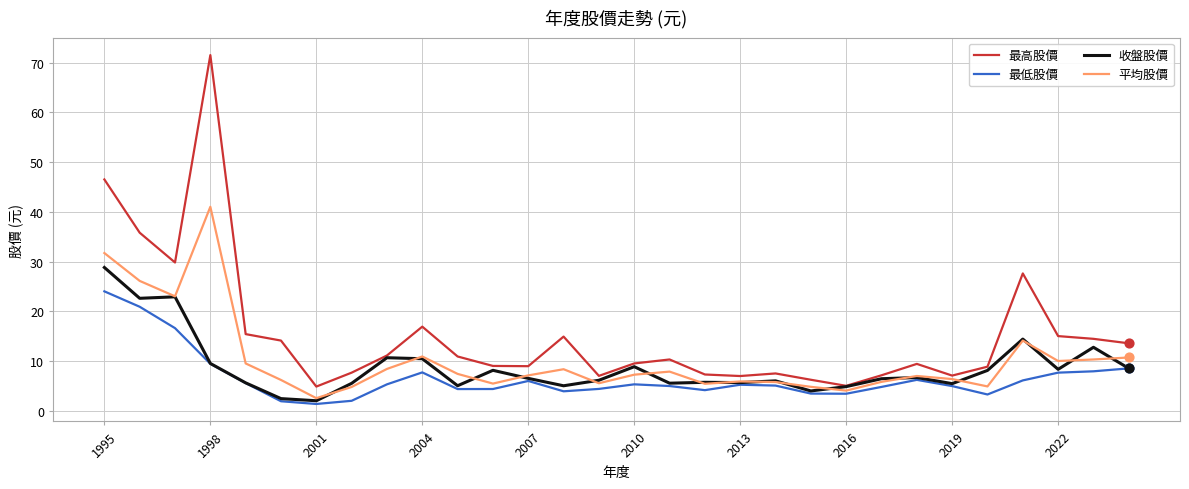

Which series has the largest total across all categories?

最高股價